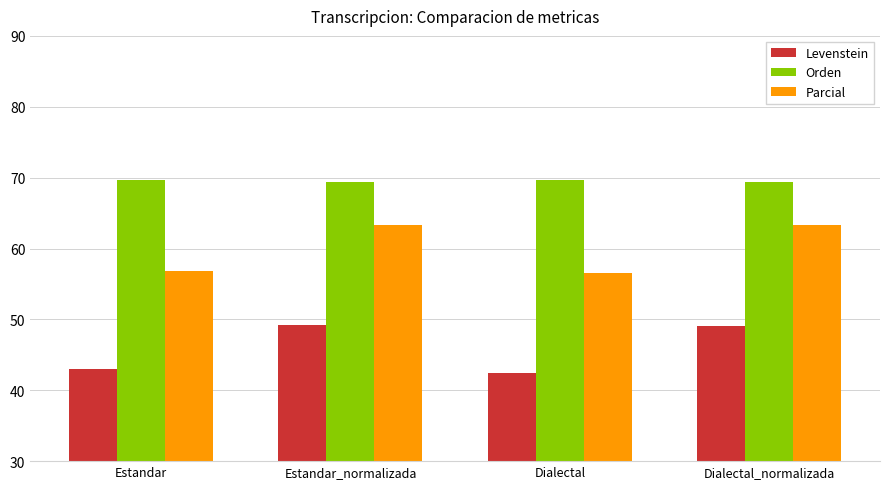

What is the label of the 1st bar from the right?

Dialectal_normalizada